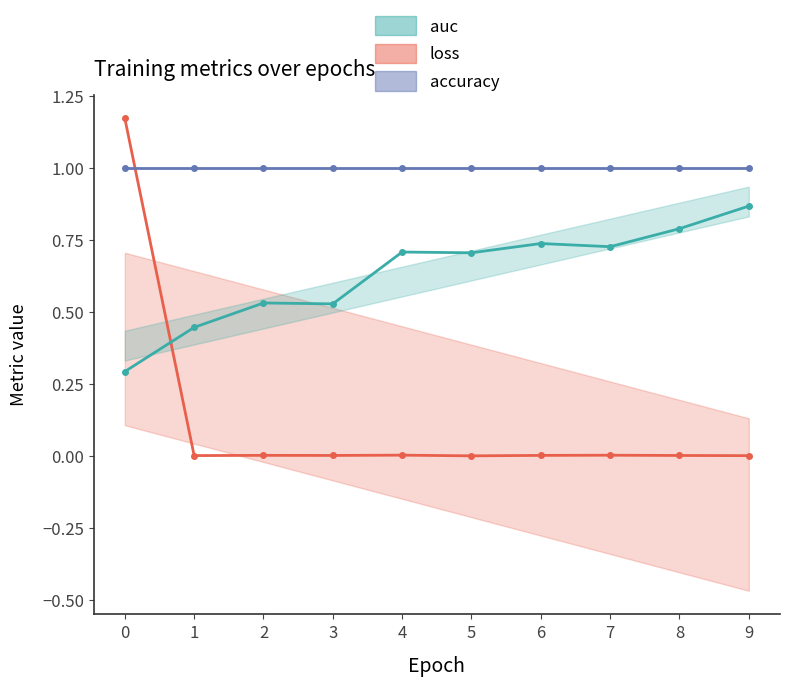

True or false: loss has more than 2 points higher than both neighbors.

True